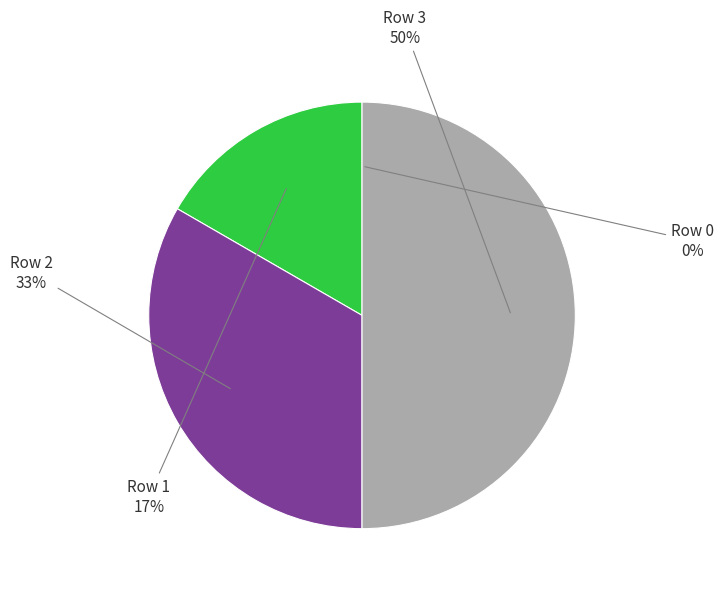

To the nearest percent, what is the average slice percentage?

25%